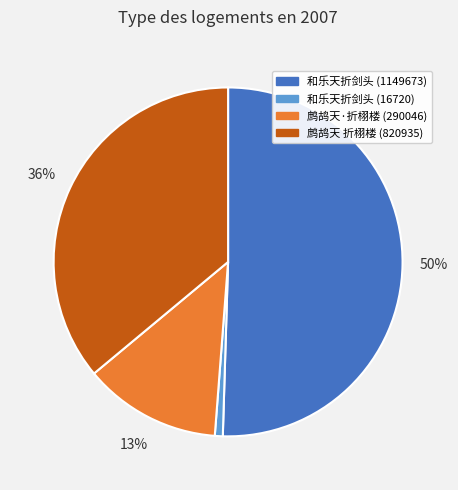

To the nearest percent, what is the average slice percentage?

25%